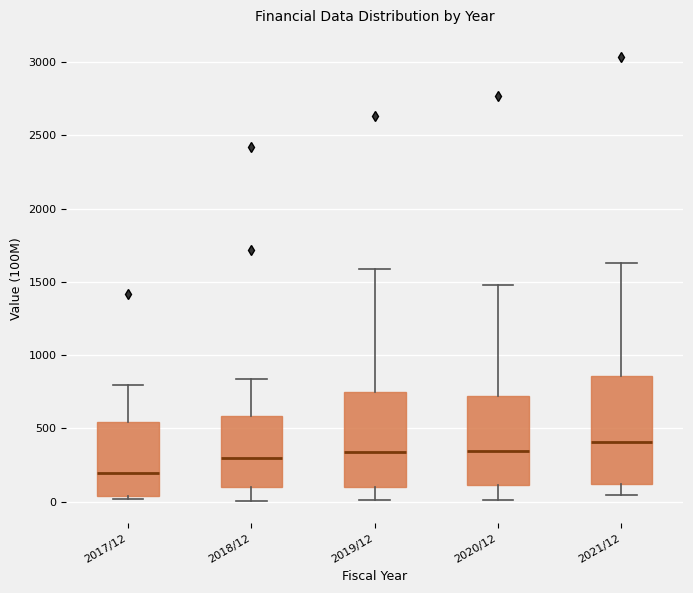

Which box has the highest median line?

2021/12